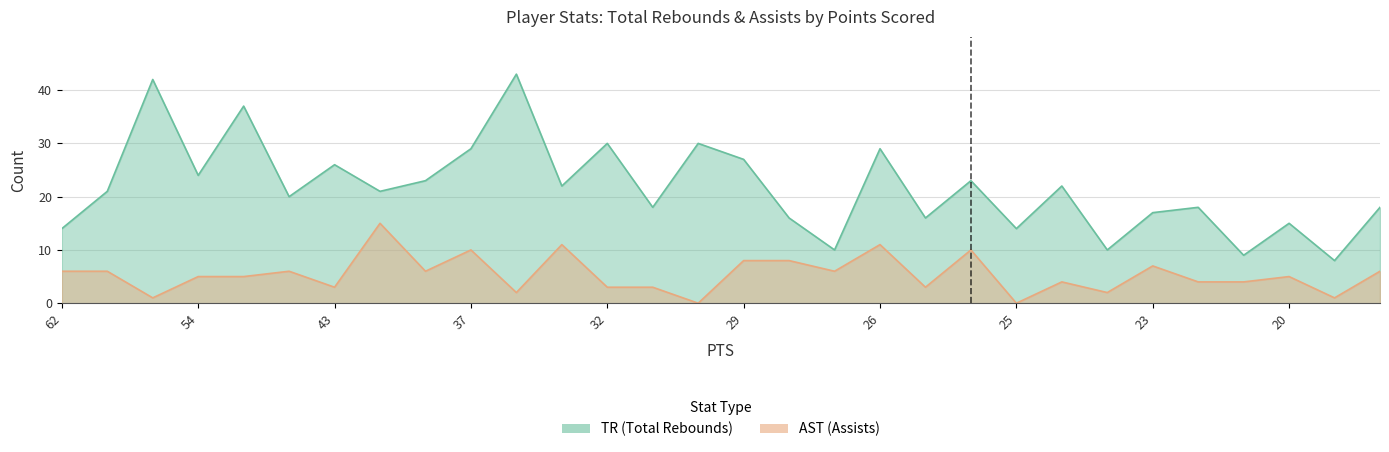

The AST series shows 10 at 37. True or false?

True